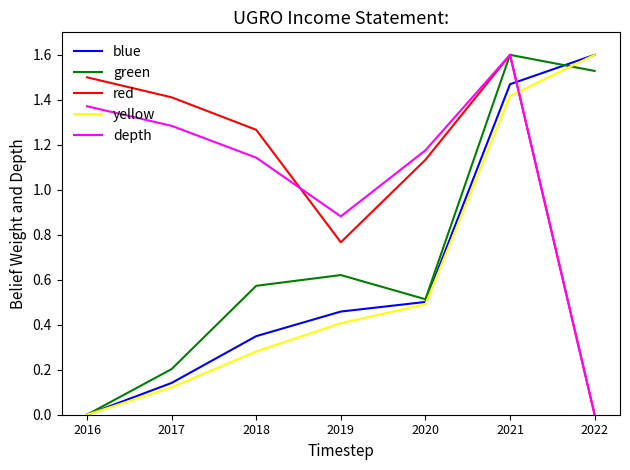

What is the sum of the yellow values at 2018 and 2022?

1.9